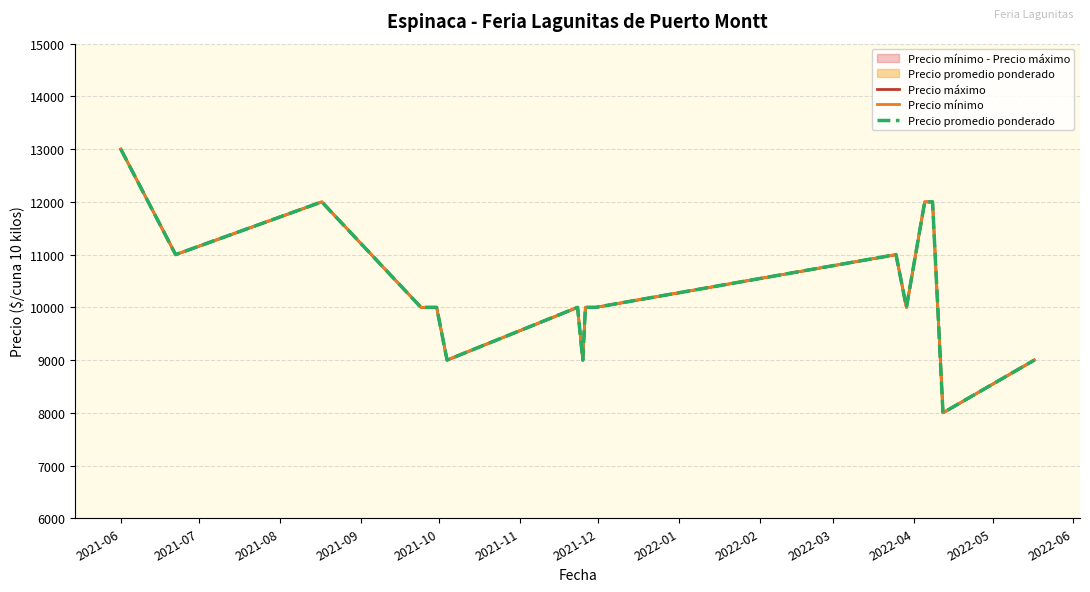

True or false: Precio mínimo has a value of 10000 at 2022-03.

True